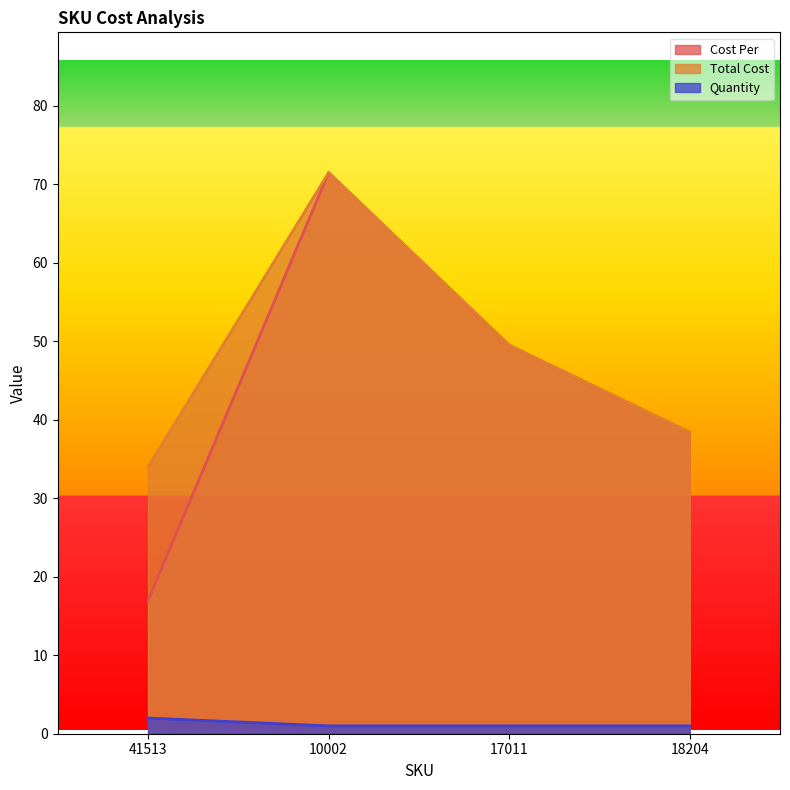

How many data points in Quantity are above 1?

1